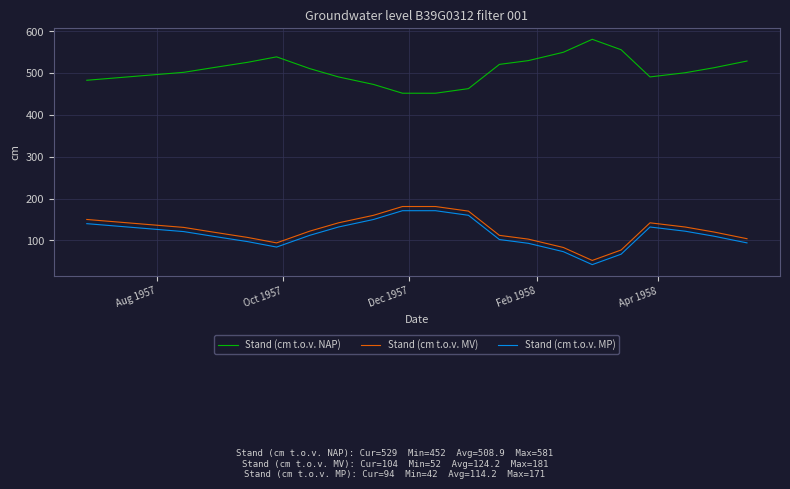

Which series has the largest total across all categories?

Stand (cm t.o.v. NAP)